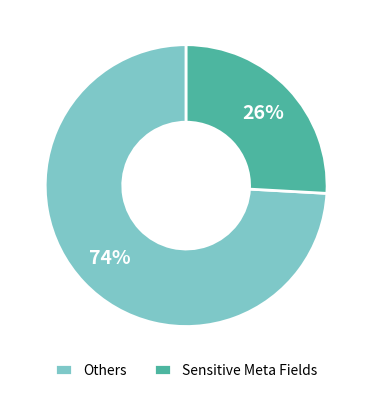

Which category has the smallest portion of the pie?

Sensitive Meta Fields